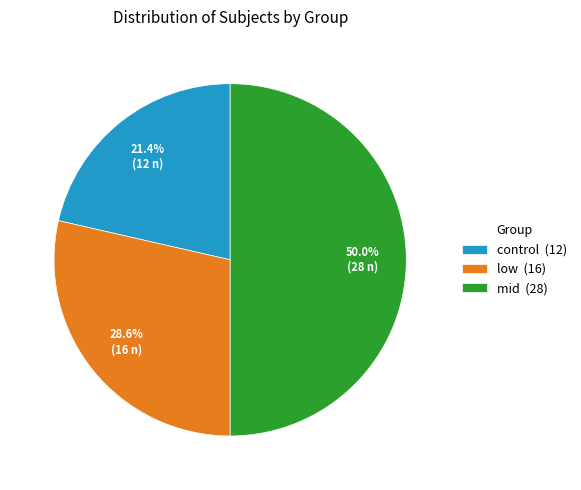

How many slices are in this pie chart?

3